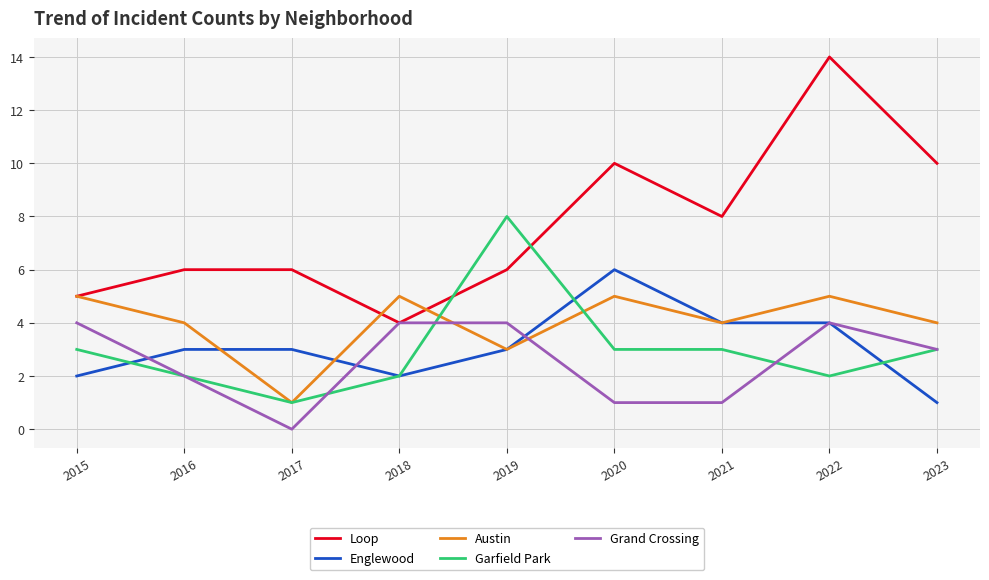

Which series ends up on top after the final intersection of Garfield Park and Loop?

Loop